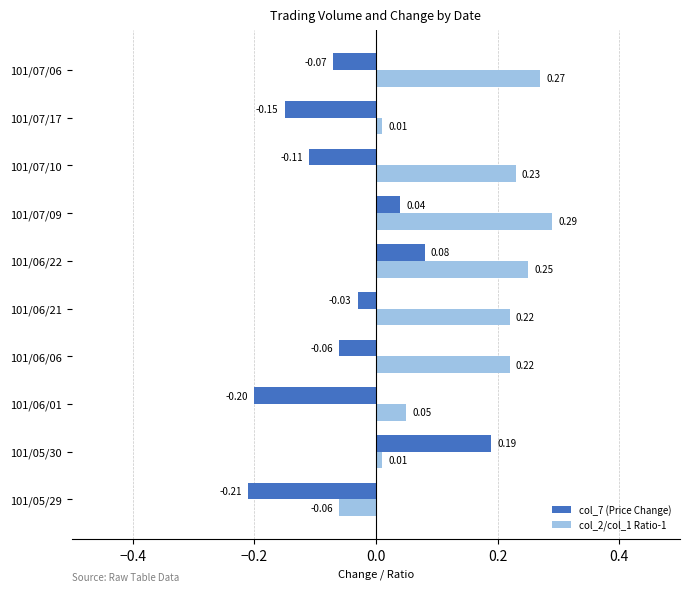

What are all the series names shown in the legend?

col_7 (Price Change), col_2/col_1 Ratio-1